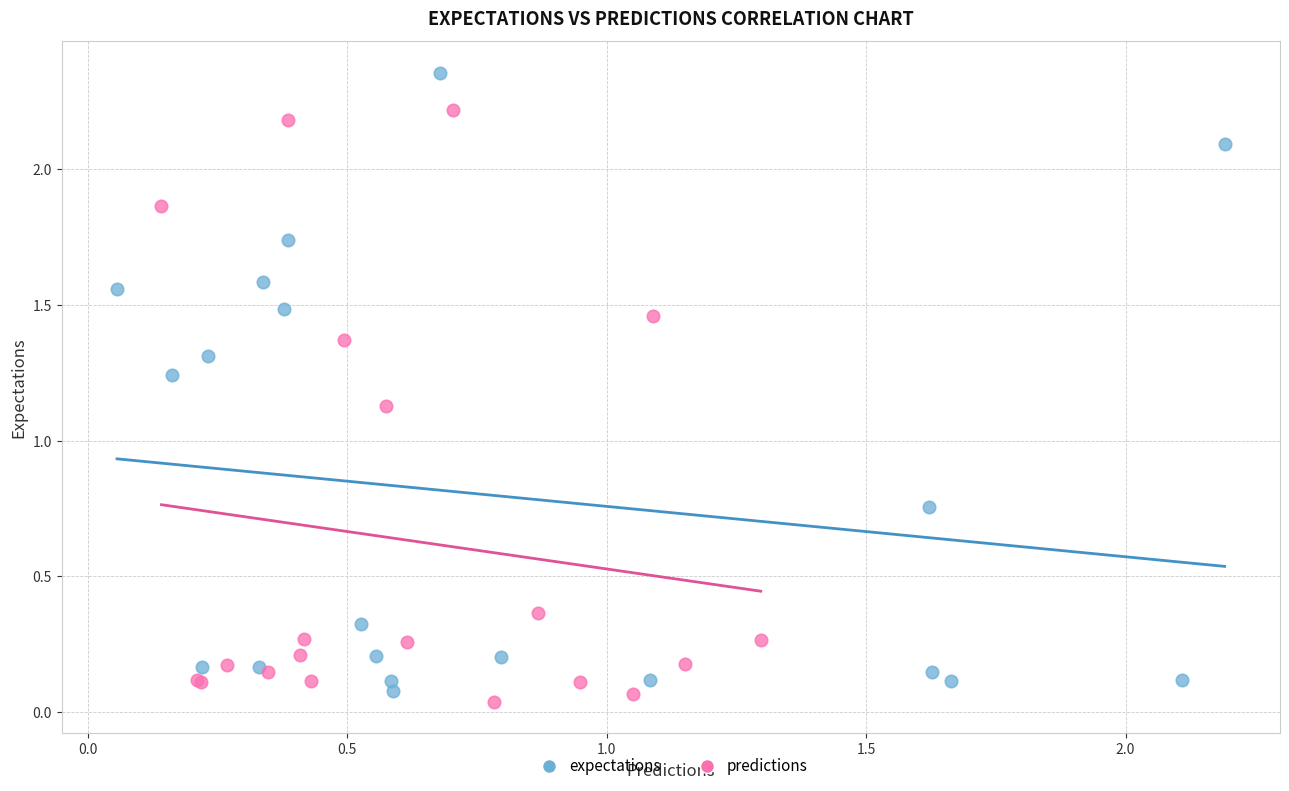

What are all the series names shown in the legend?

expectations, predictions